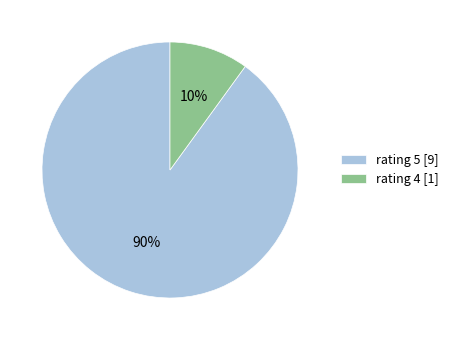

Which category has the biggest portion of the pie?

rating 5